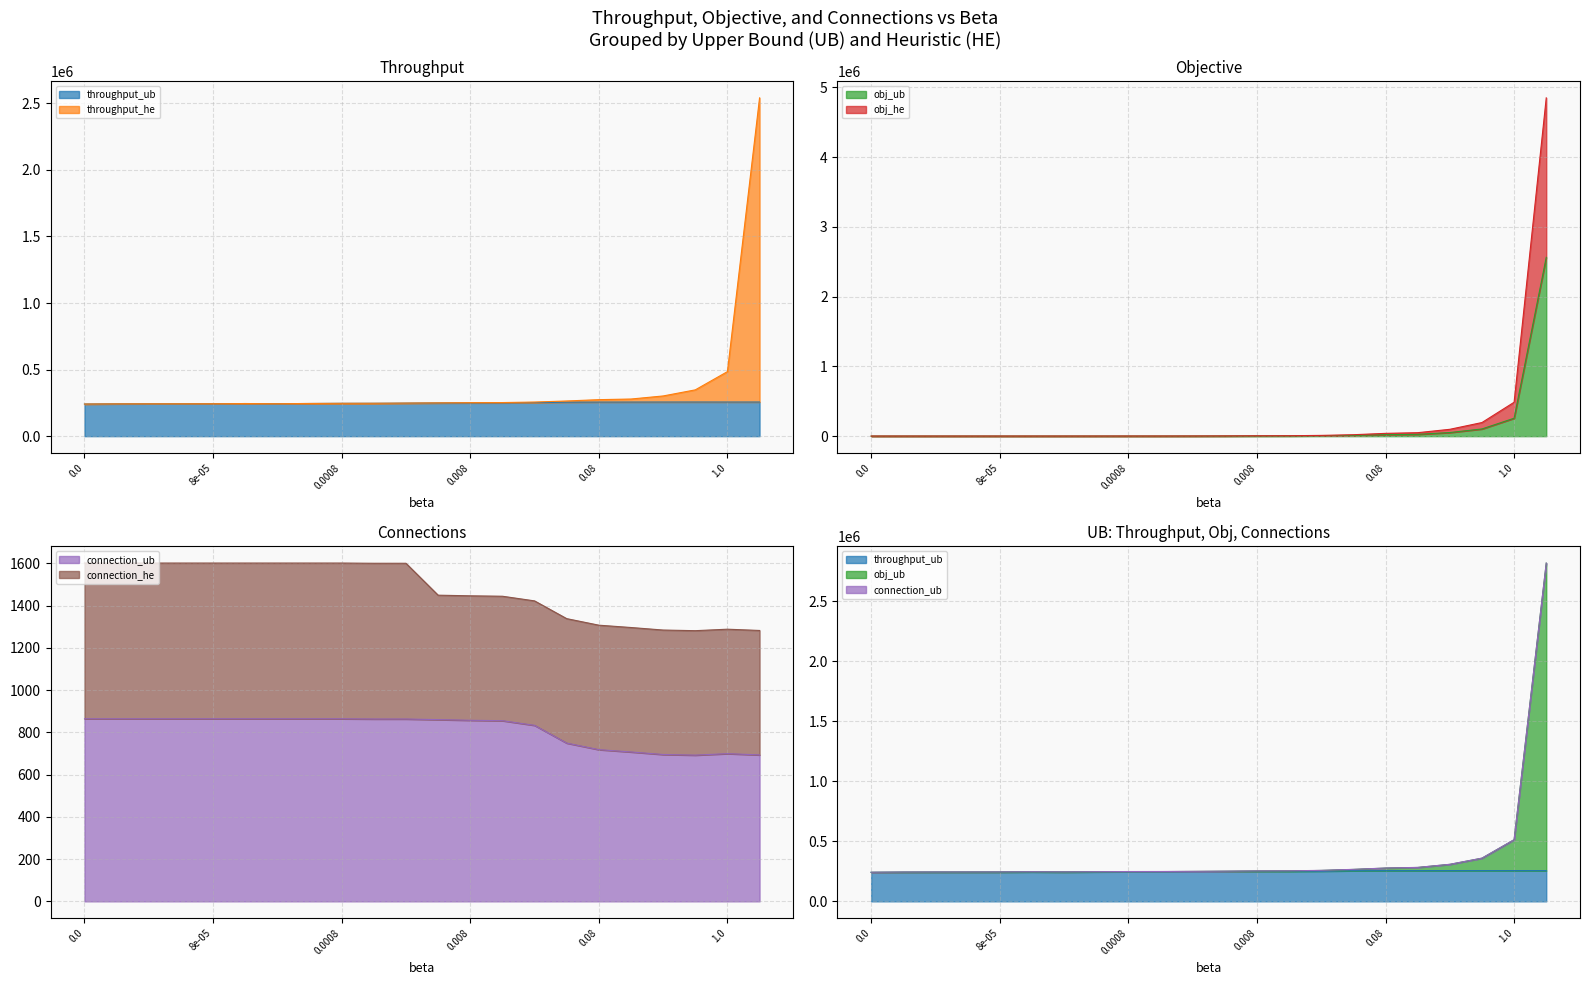

True or false: obj_he and obj_ub cross at least once.

False